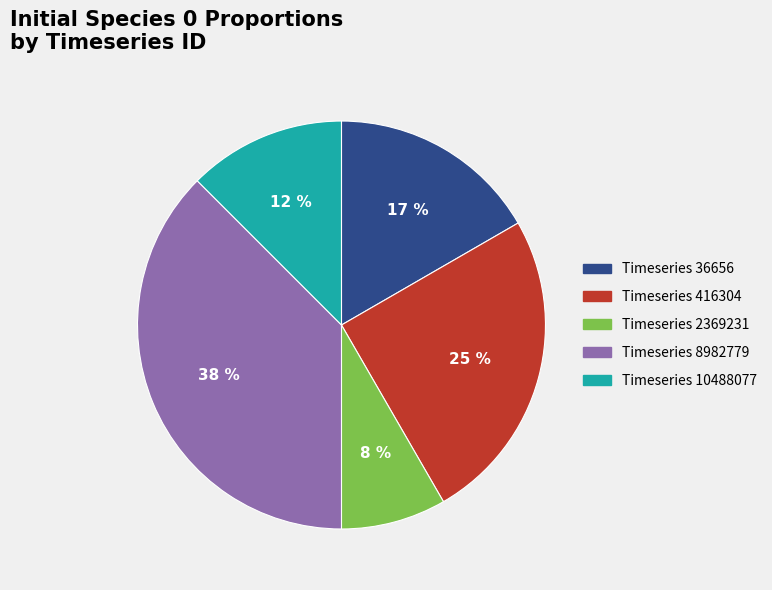

How many segments does this pie chart have?

5